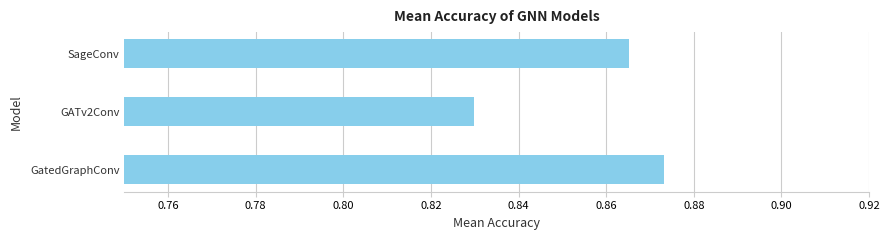

At which category does the chart reach its minimum across all series?

GATv2Conv